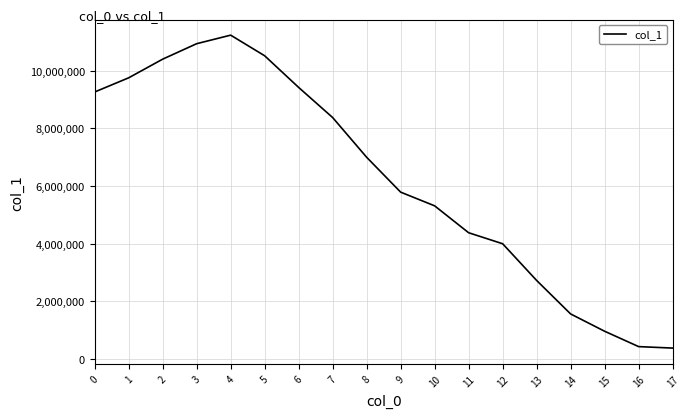

What is the difference between the values at 1 and 0?

492163